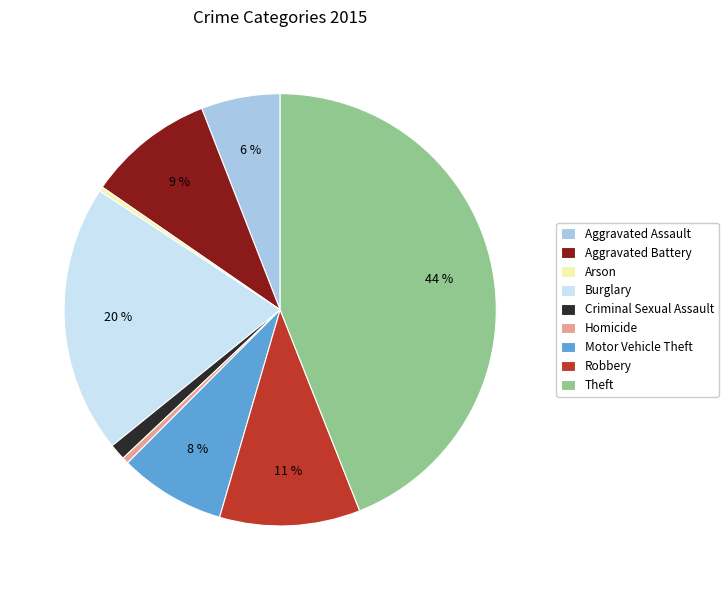

Do Aggravated Battery and Robbery together represent more than half of the pie?

No